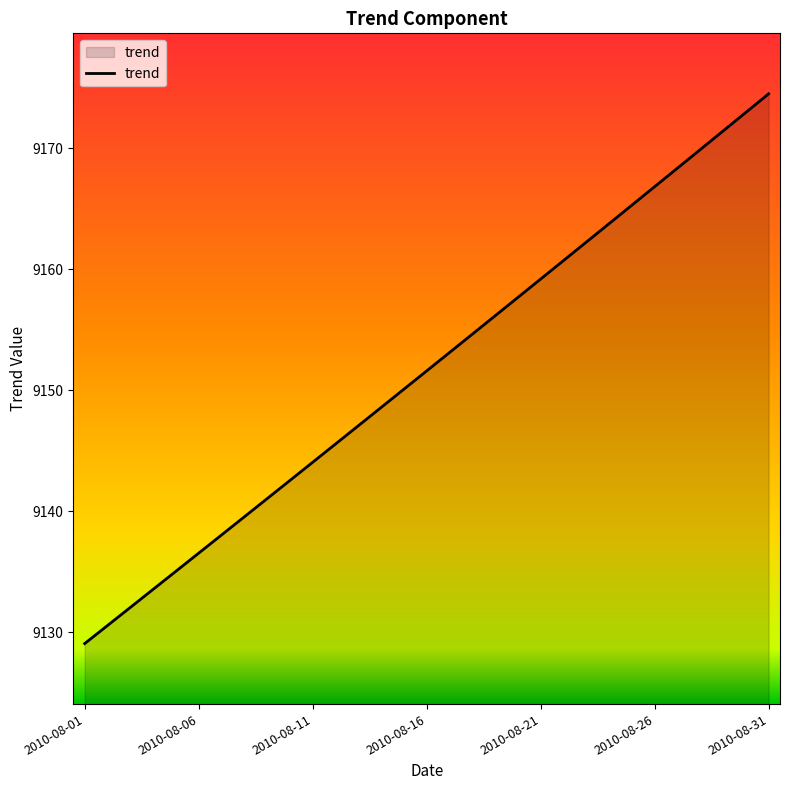

What is the difference between the maximum and minimum values?

45.4